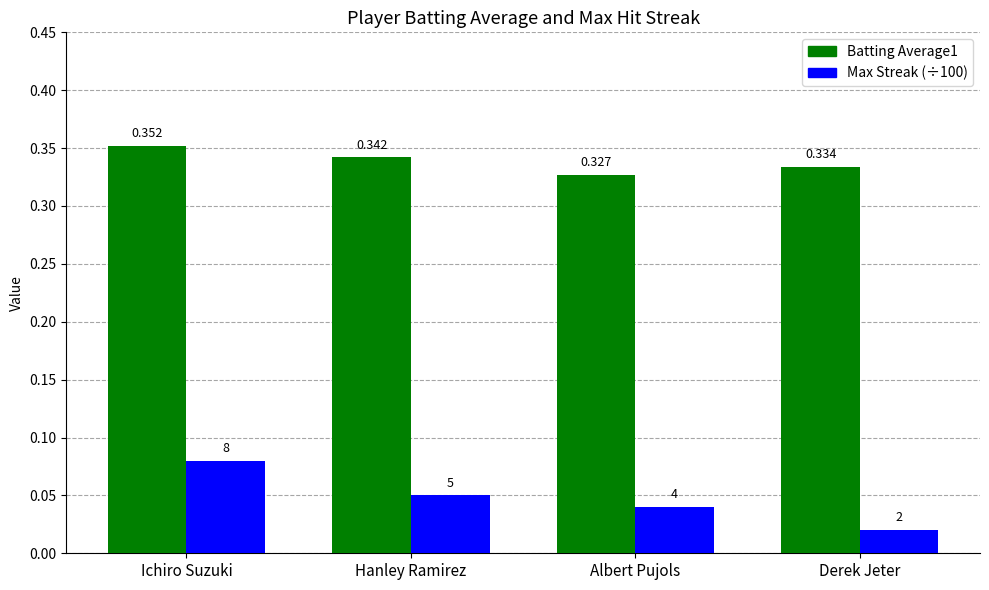

At which category is the sum across all series the highest?

Ichiro Suzuki